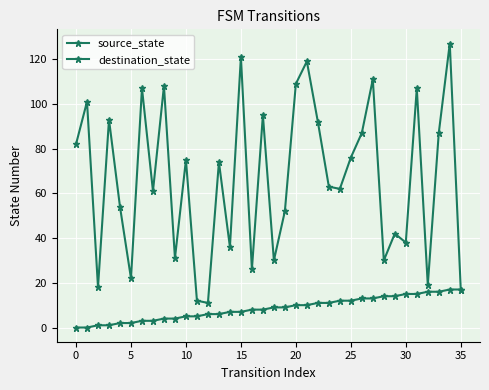

Where is source_state nearest to the value 8?

16